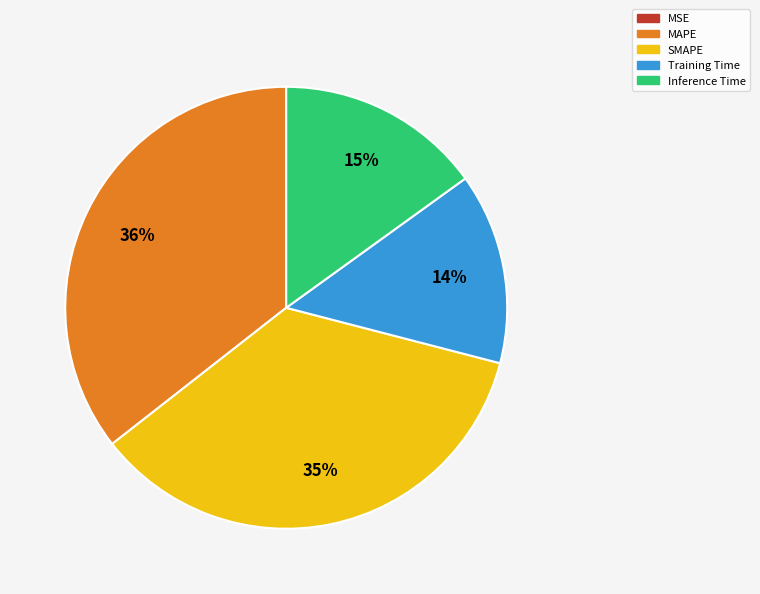

Is it true that Training Time is 3% of the pie?

False